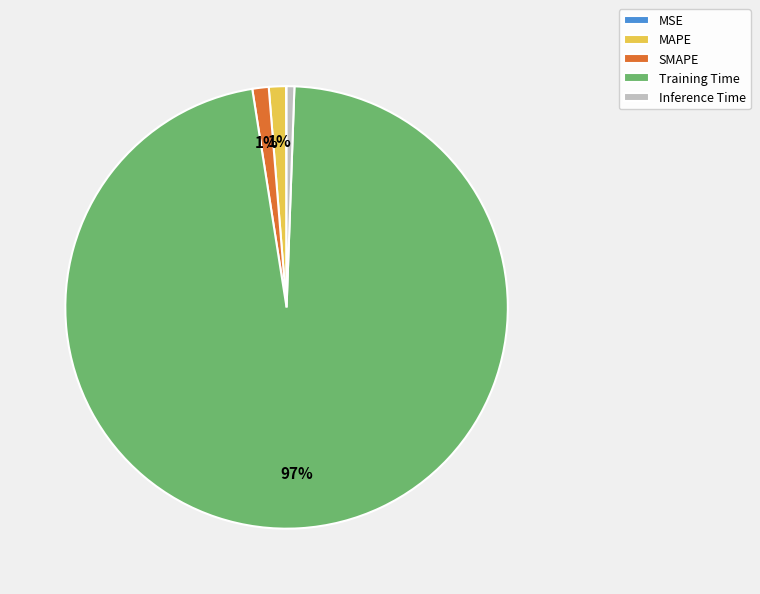

The Inference Time slice represents 11% of the pie. True or false?

False